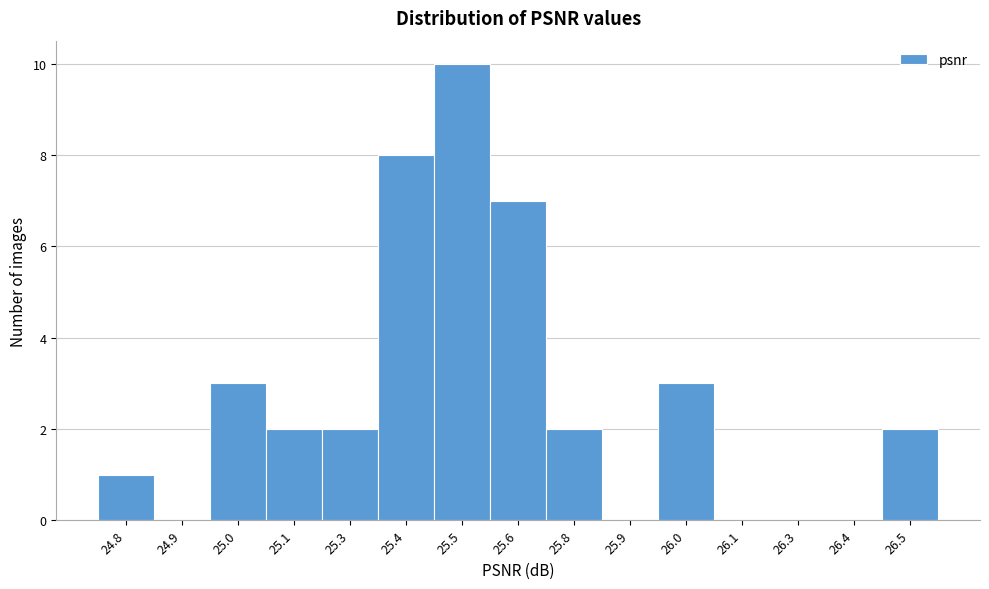

What is the sum of all values?

40